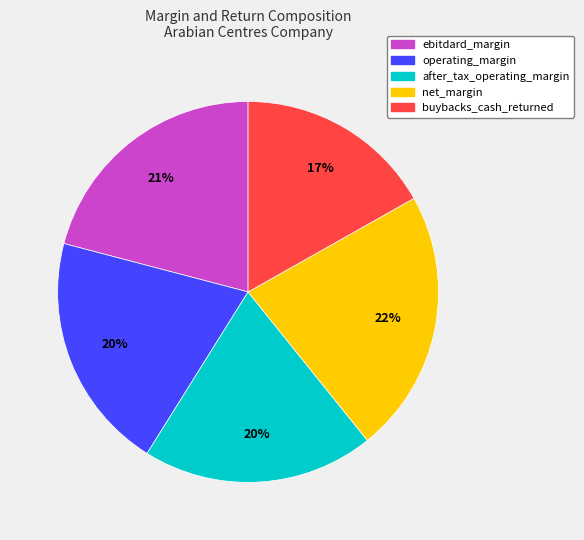

What is the largest slice in the pie chart?

net_margin